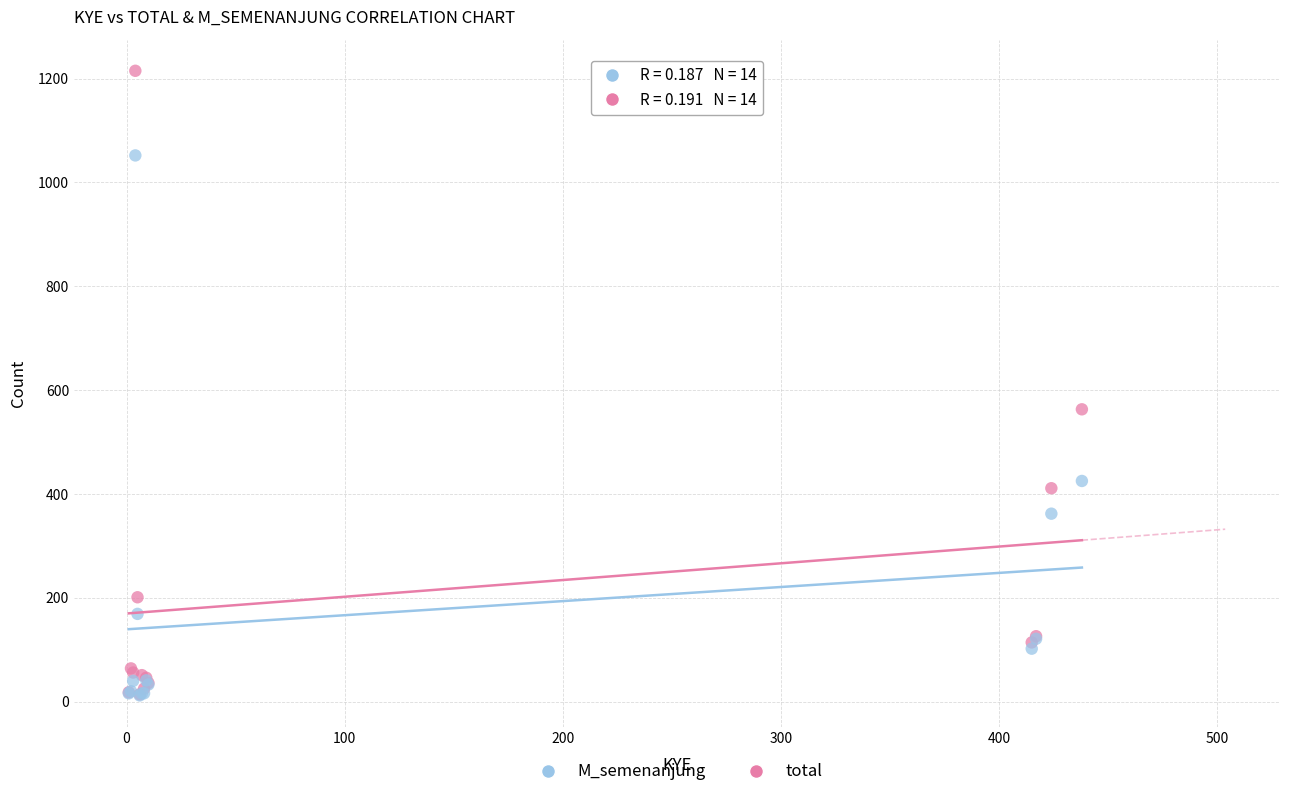

Across all series, what Y value is closest to 613?

563